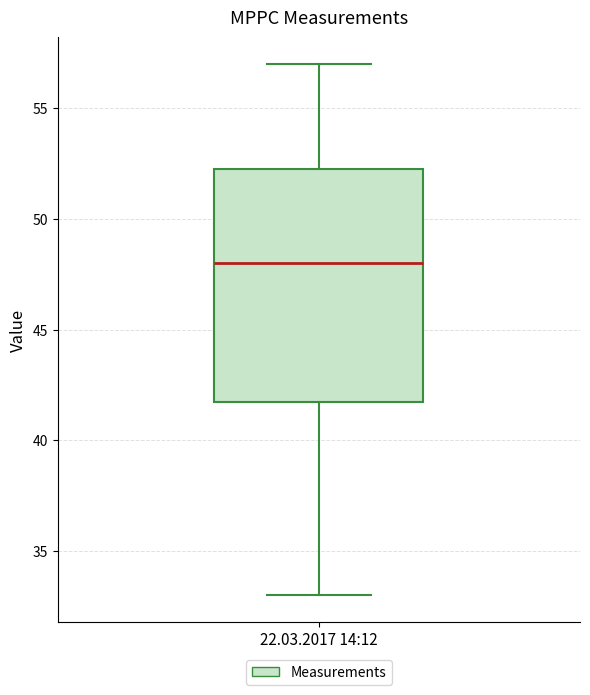

Where is the upper edge of the box for 22.03.2017 14:12 on the y-axis? The values are not printed on the chart, so give them approximately, as read against the axis.

52.5